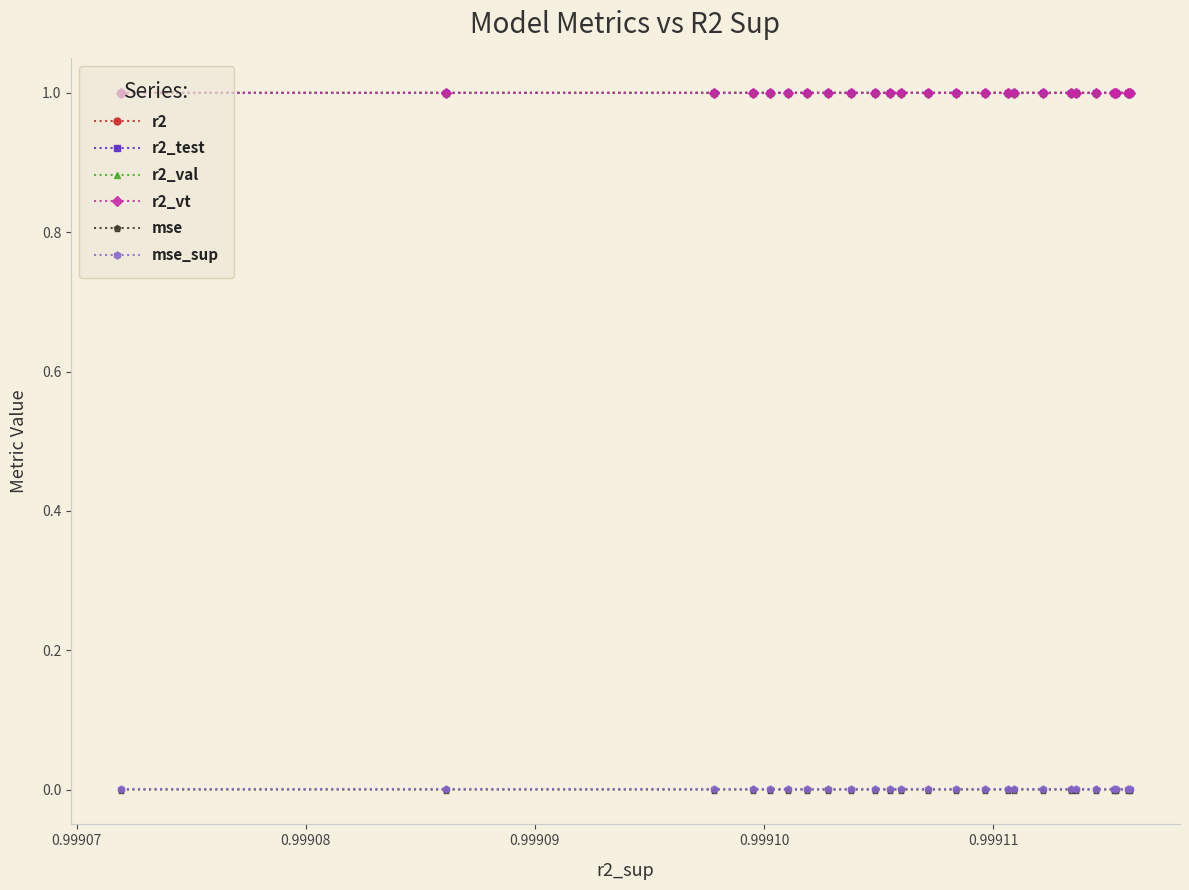

Count the number of data series in this chart.

6